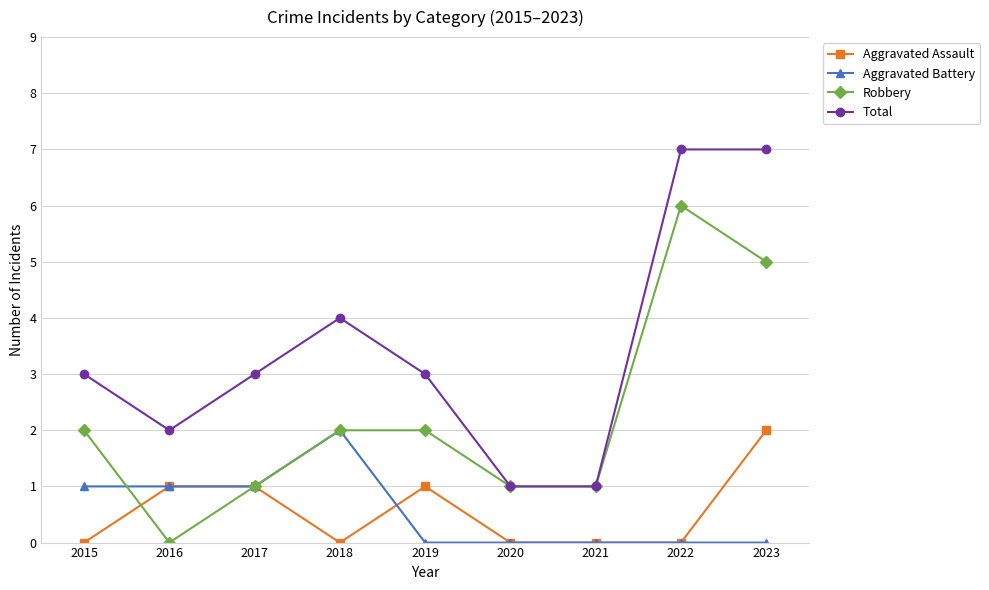

Reading left to right, list all the values displayed in this chart.

Aggravated Assault: 0	1	1	0	1	0	0	0	2
Aggravated Battery: 1	1	1	2	0	0	0	0	0
Robbery: 2	0	1	2	2	1	1	6	5
Total: 3	2	3	4	3	1	1	7	7